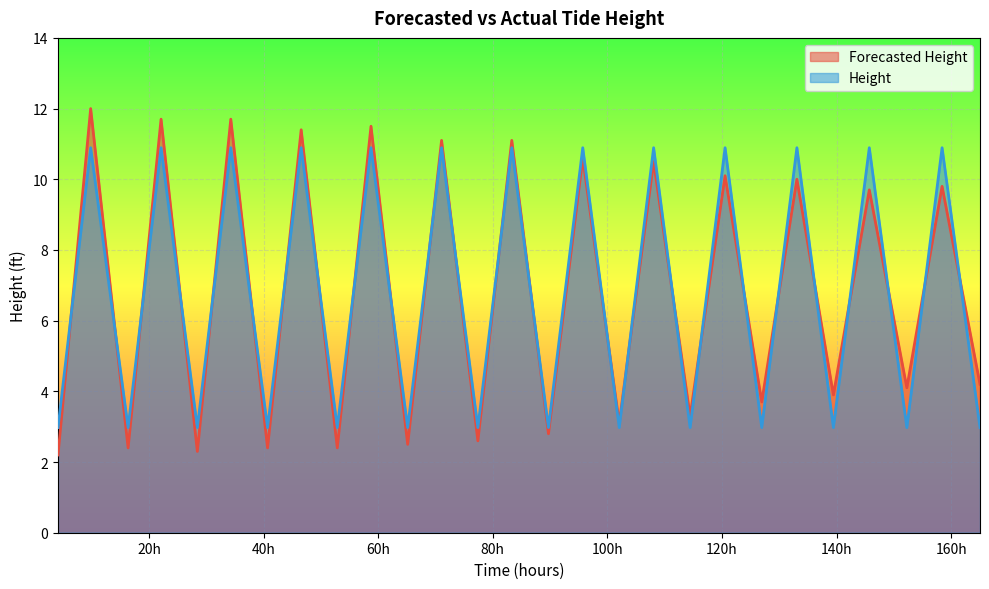

Rank the series by their maximum value, from highest to lowest.

Forecasted Height, Height